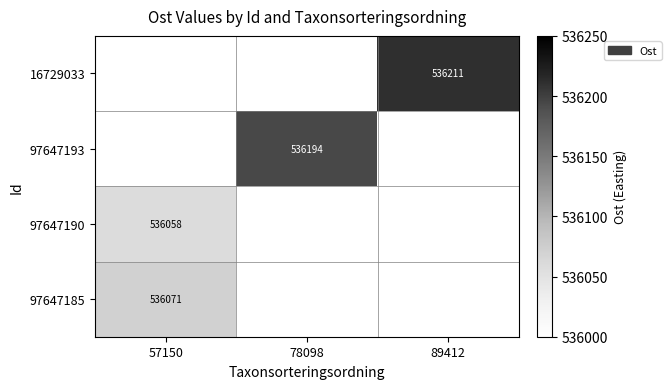

Which category has the lowest value across all series?

57150